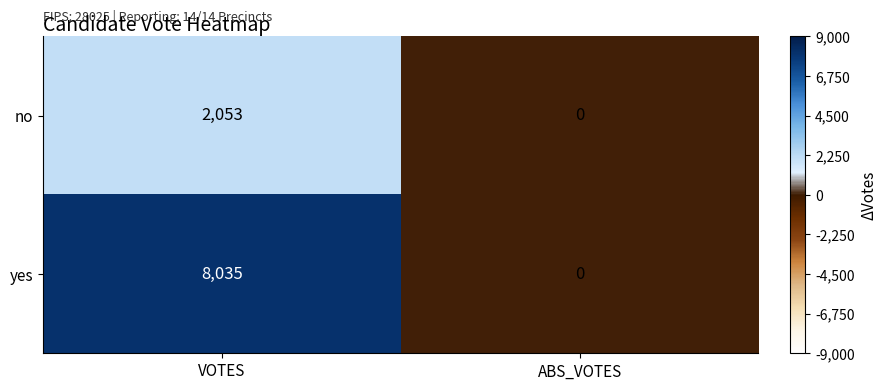

List the series in order of their peak value, lowest first.

no, yes